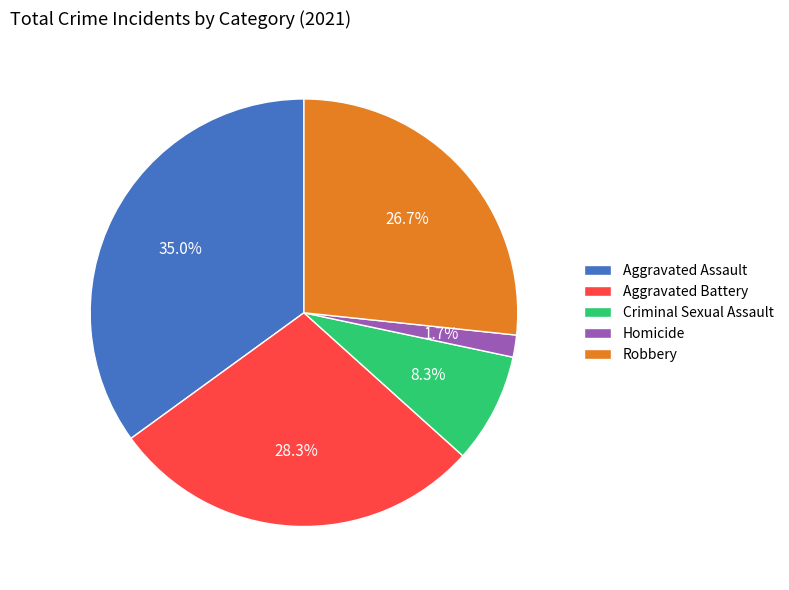

Combined, do Criminal Sexual Assault and Aggravated Assault account for over 50%?

No